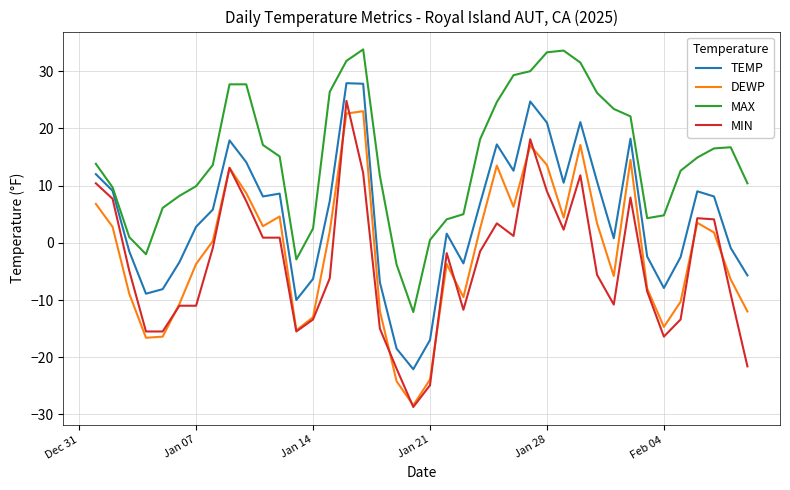

True or false: TEMP and DEWP intersect in this chart.

False